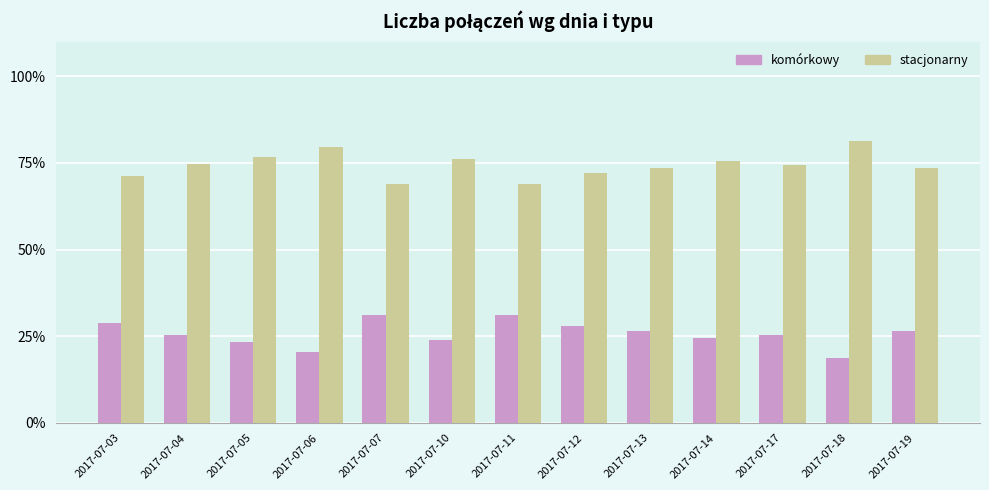

What is the sum of all komórkowy values?

332.9